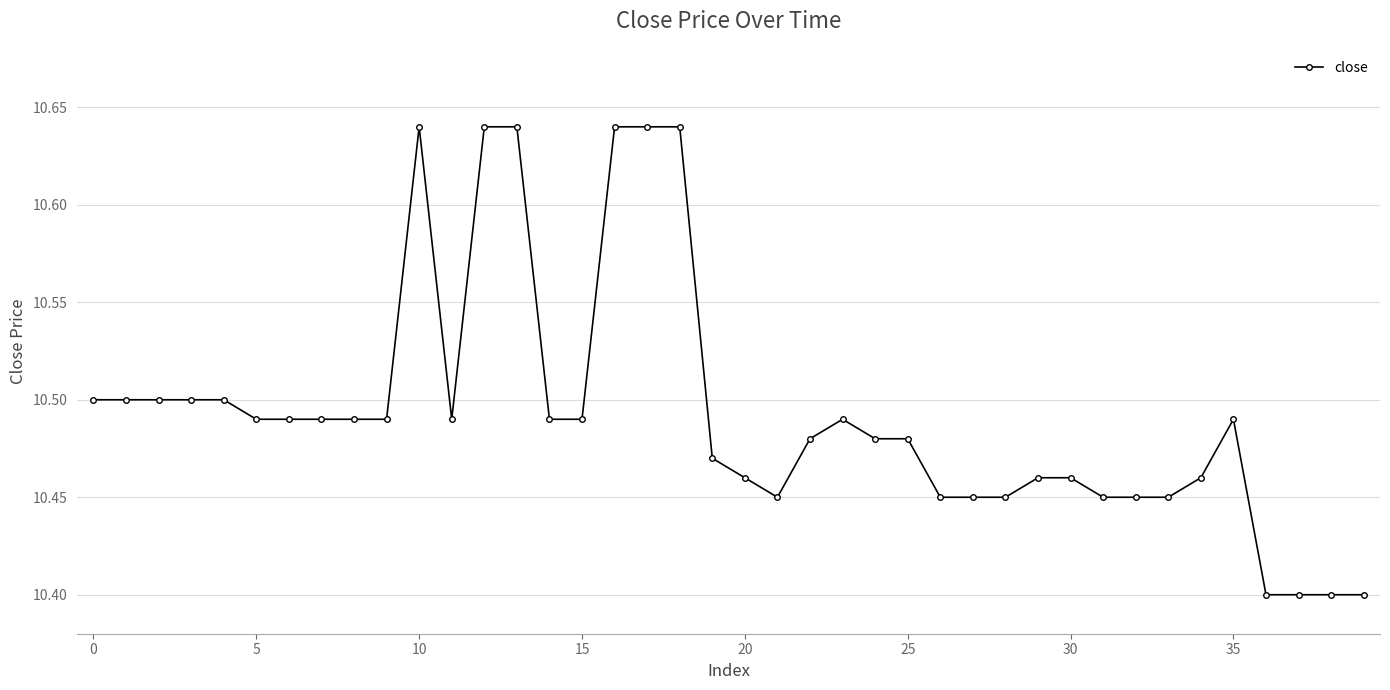

Count the values in the range 10 to 11.

40